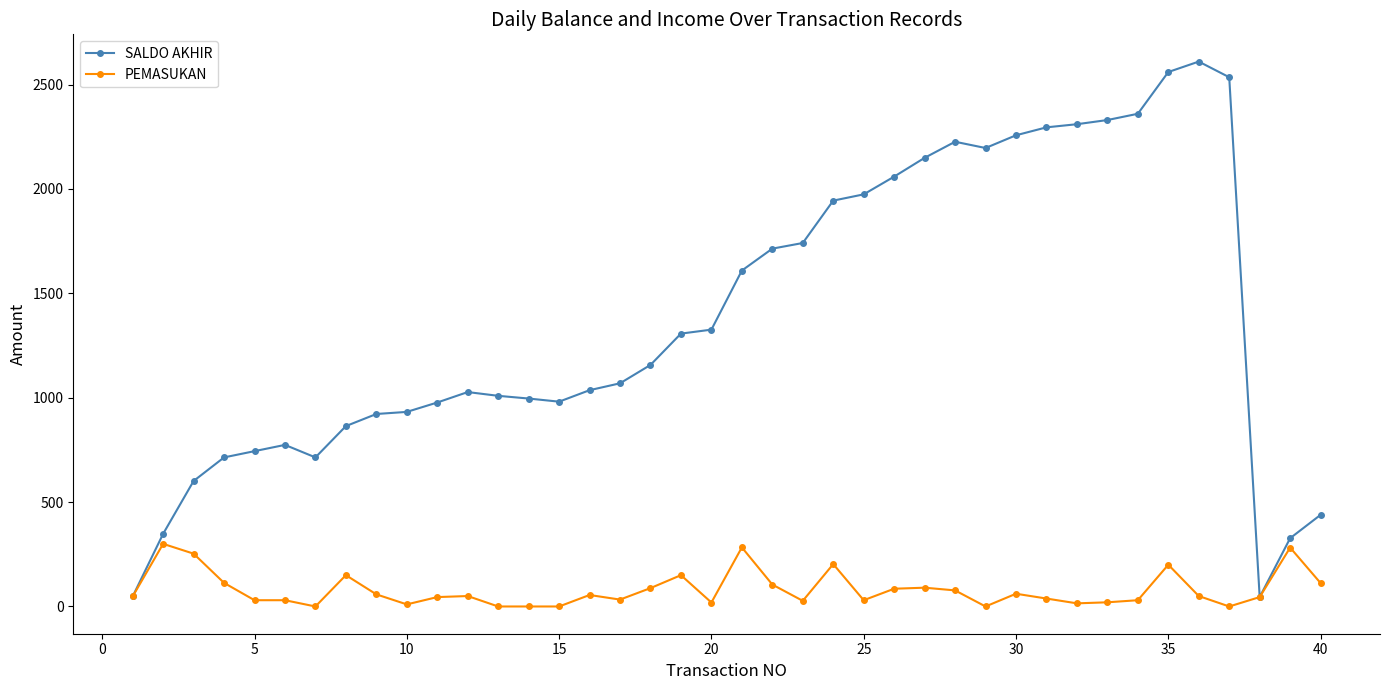

At how many categories does at least one series exceed 2407?

3